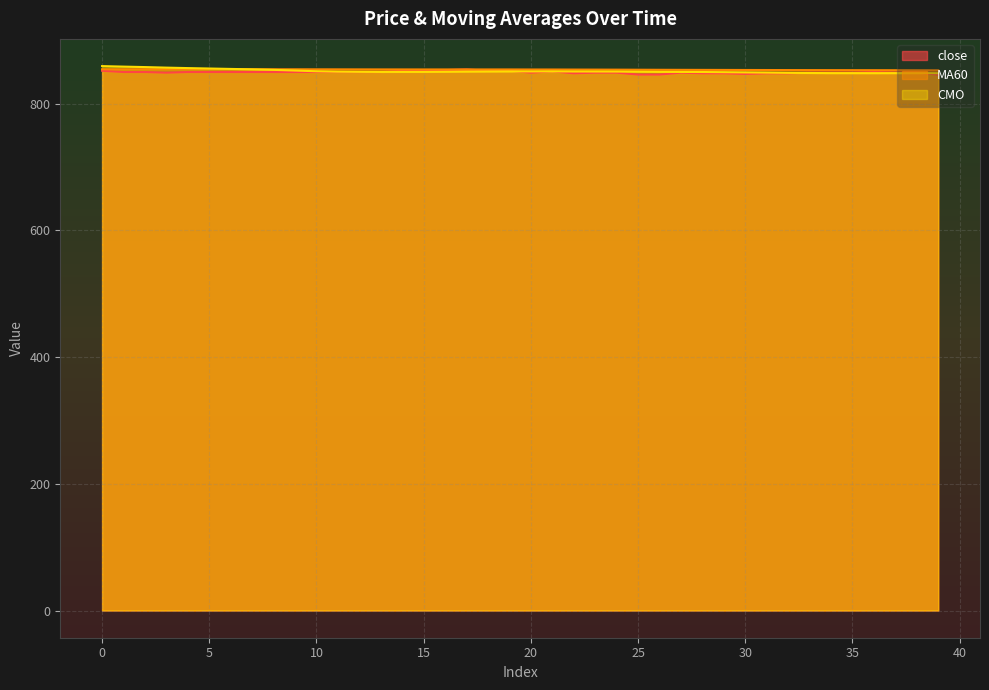

At 19, list the series in order from smallest to largest.

CMO, close, MA60